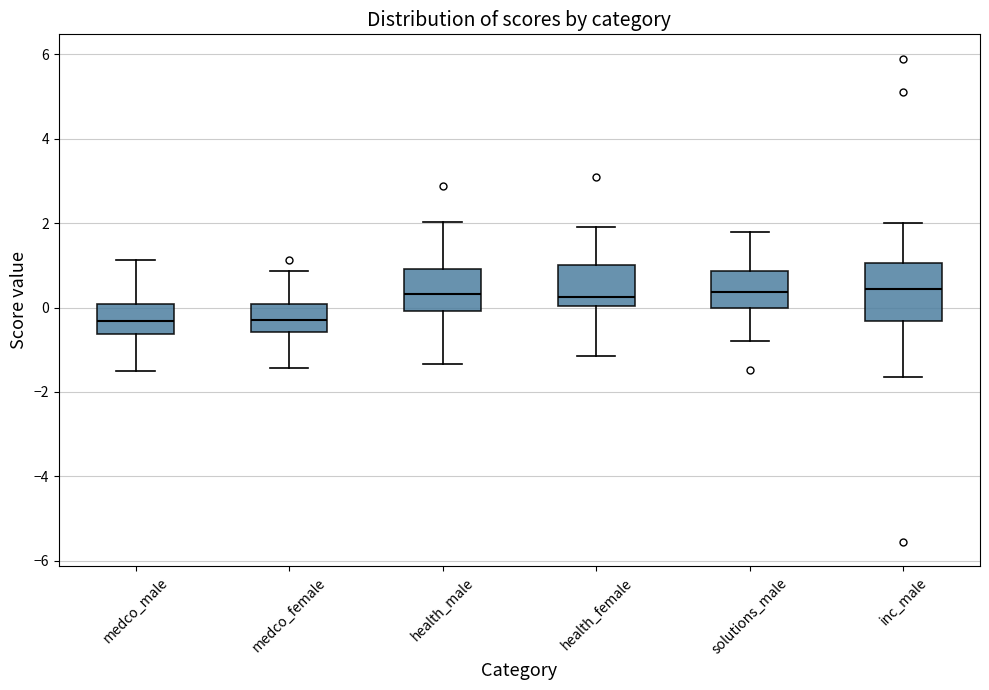

Reading left to right, transcribe this box plot: for each box, give where its median line is, the range the box spans, and where its two whiskers end, as read against the y-axis. The values are not printed on the chart, so give them approximately, as read against the axis.

medco_male: median -0.4, box -0.6 to 0.0, whiskers -1.6 to 1.2
medco_female: median -0.2, box -0.6 to 0.0, whiskers -1.4 to 0.8
health_male: median 0.4, box 0.0 to 1.0, whiskers -1.4 to 2.0
health_female: median 0.2, box 0.0 to 1.0, whiskers -1.2 to 2.0
solutions_male: median 0.4, box 0.0 to 0.8, whiskers -0.8 to 1.8
inc_male: median 0.4, box -0.4 to 1.0, whiskers -1.6 to 2.0